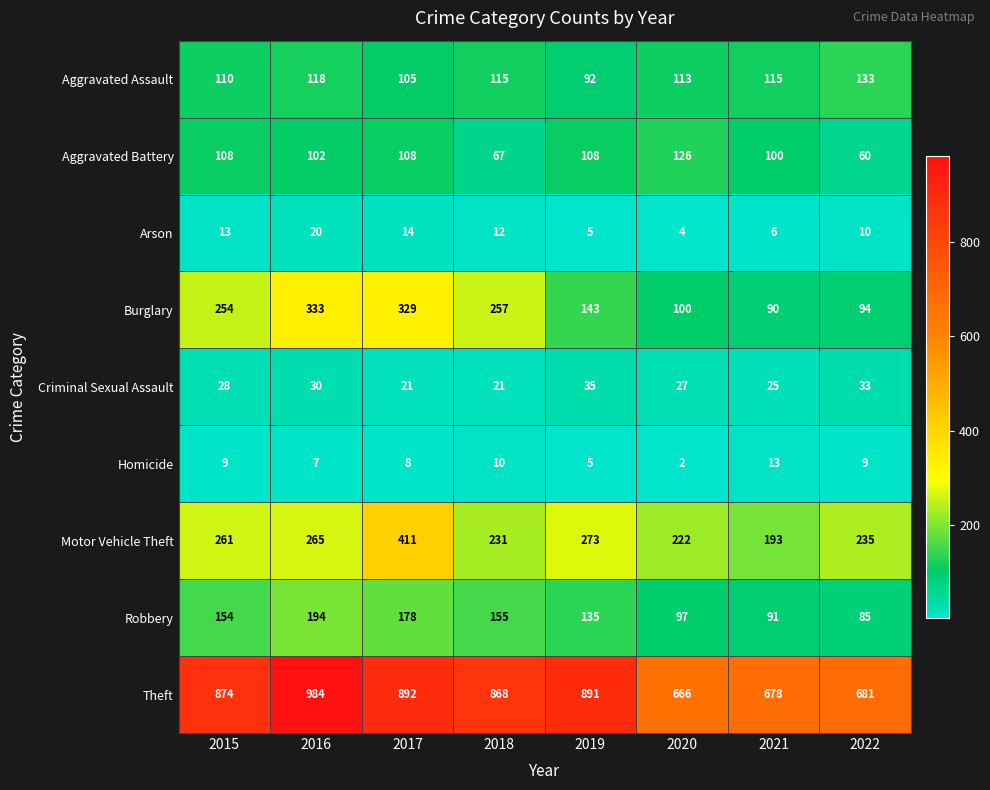

Which series changed the most between 2015 and 2016?

Theft